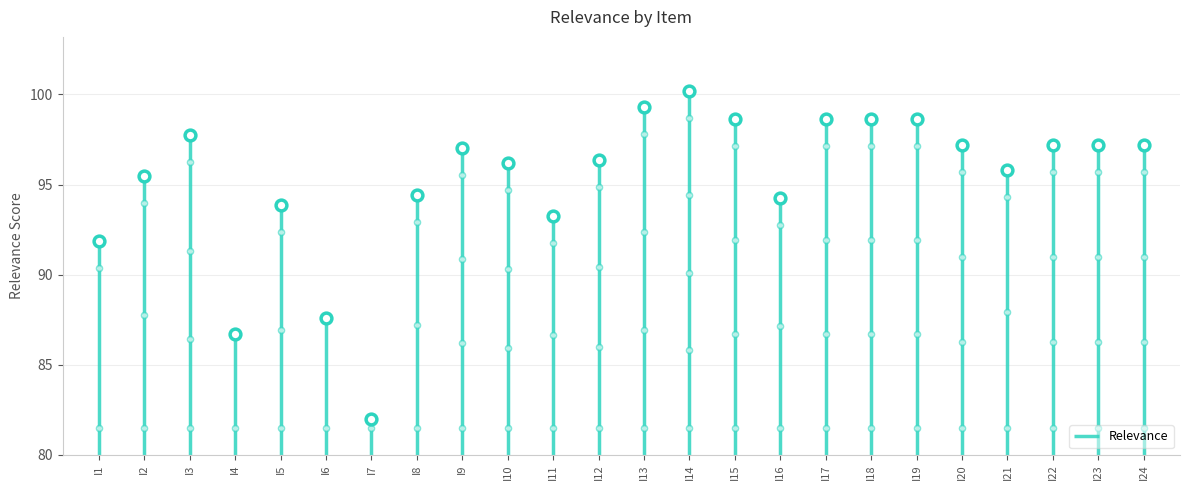

What is the change in value from I8 to I16?

-0.2